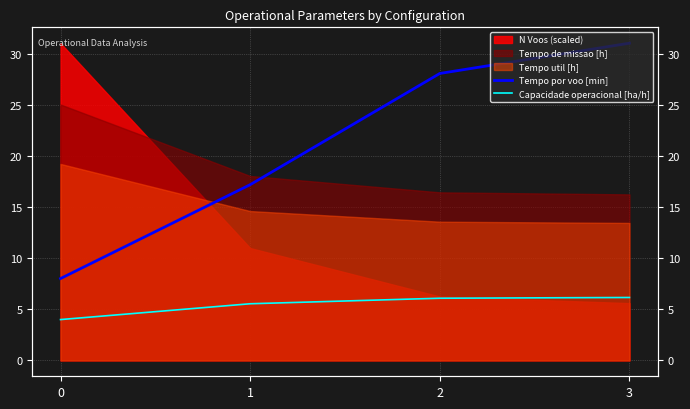

What is the difference between the maximum and minimum values in the Tempo por voo [min] series?

23.0